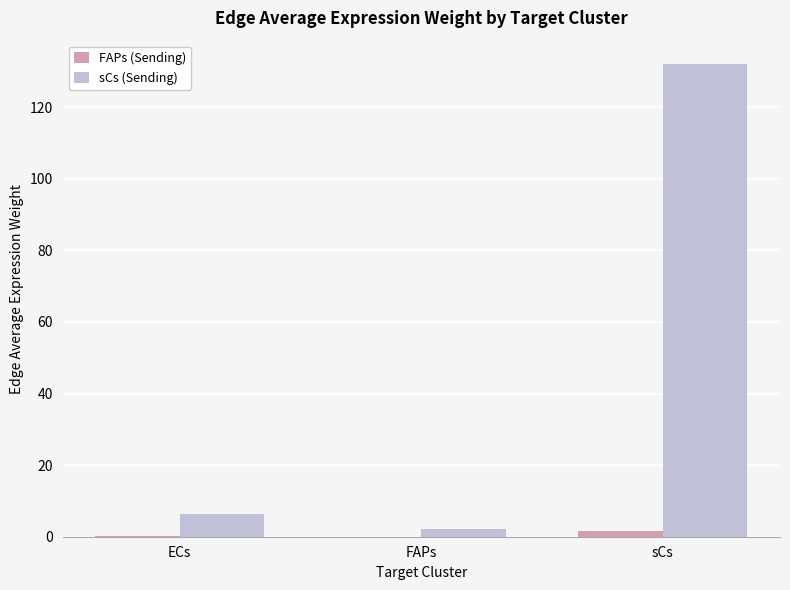

Which series changed the most between FAPs and sCs?

sCs (Sending)